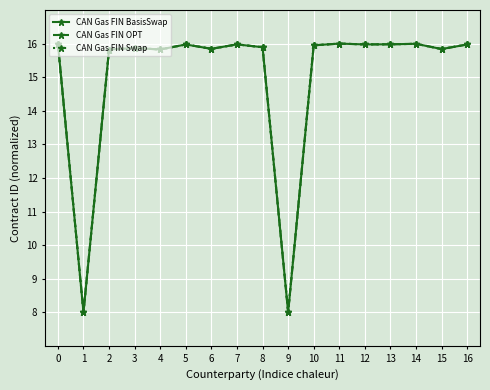

What is the difference between the second highest and minimum values in the CAN Gas FIN BasisSwap series?

8.0